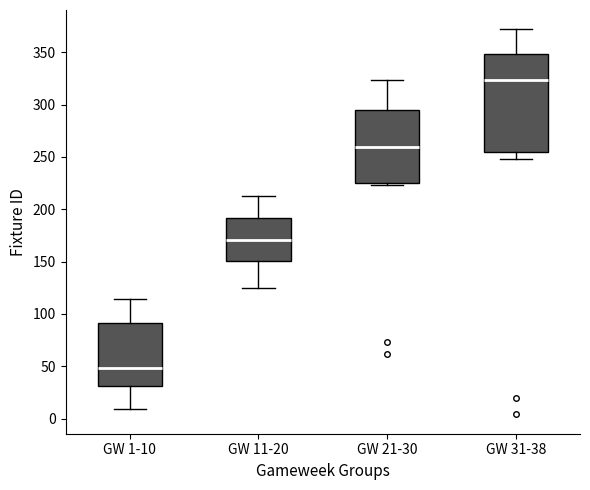

Where does the median line of the box for GW 31-38 sit on the y-axis? The values are not printed on the chart, so give them approximately, as read against the axis.

325